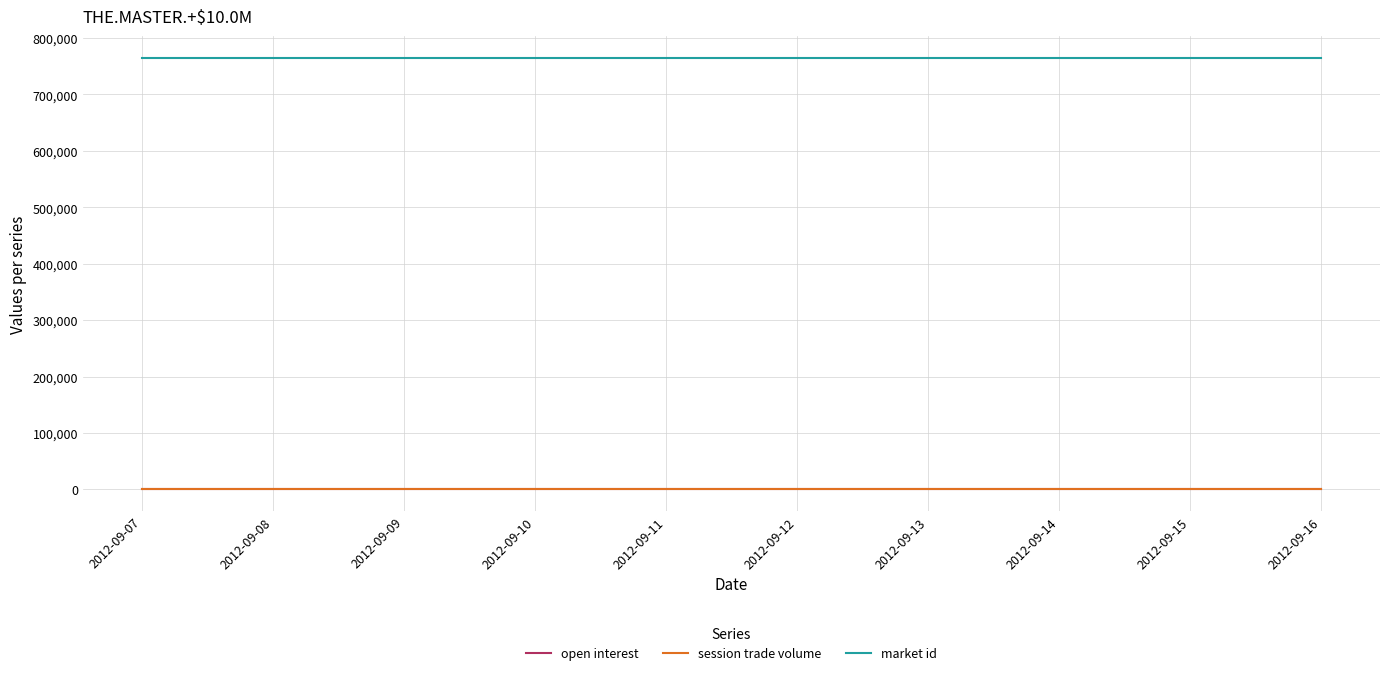

Which series has the widest spread of values?

open interest